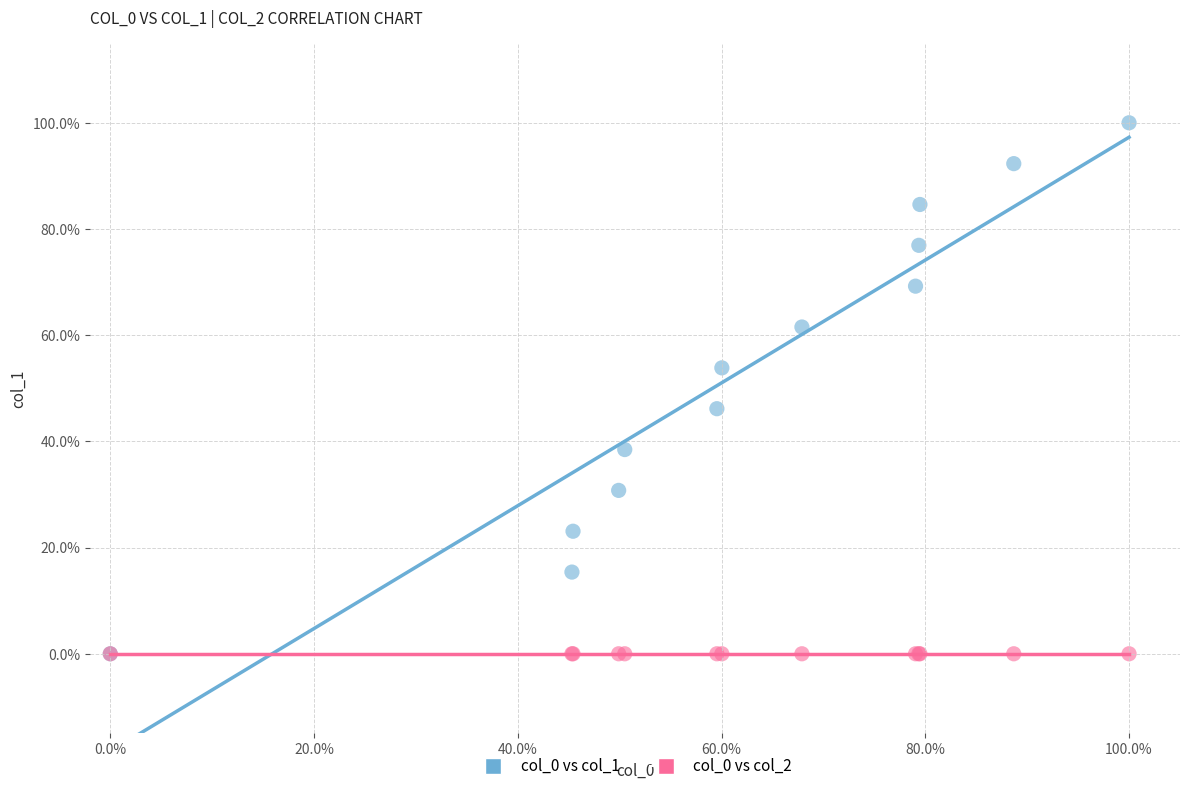

Which series contains the highest Y value?

col_0 vs col_1